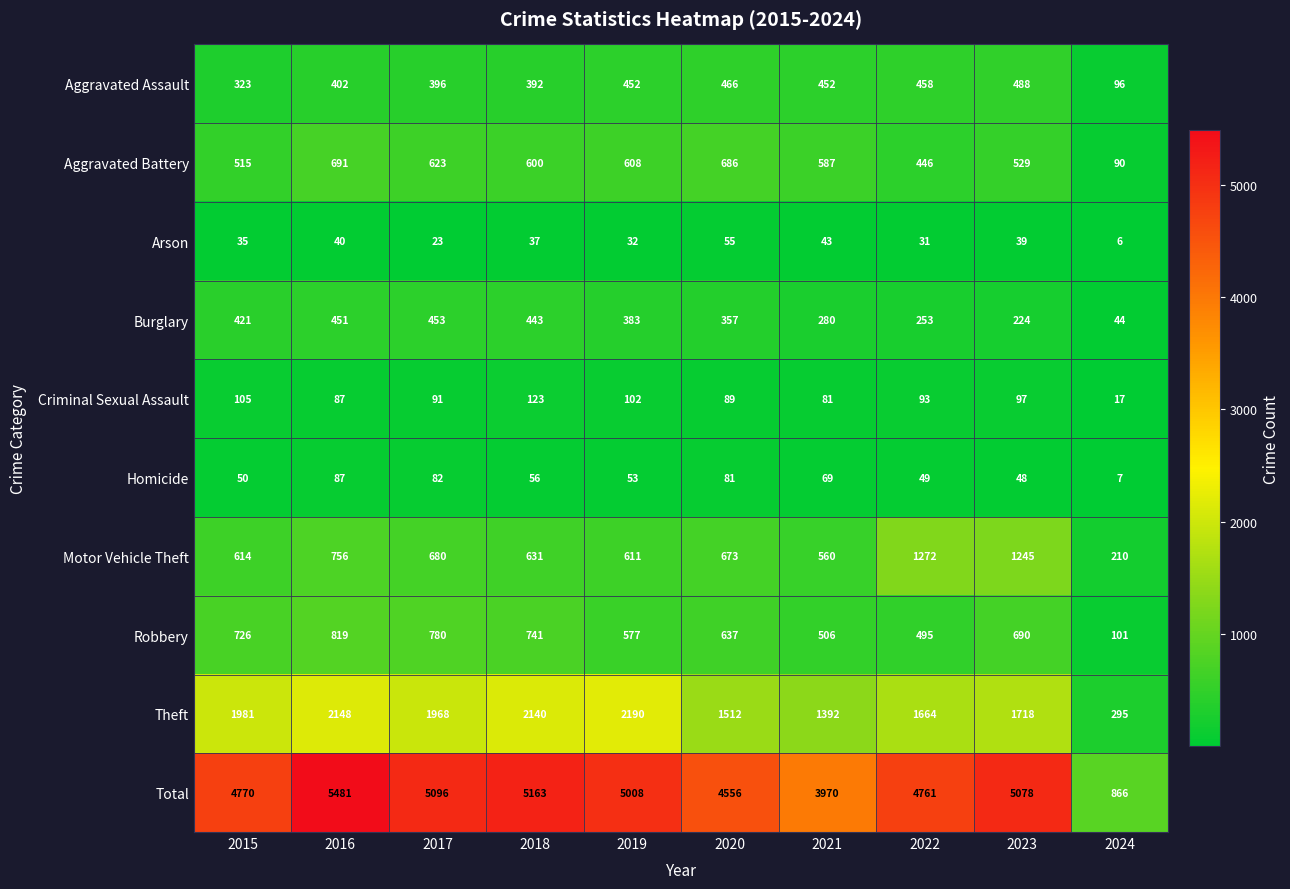

At which category is the sum across all series the highest?

2016